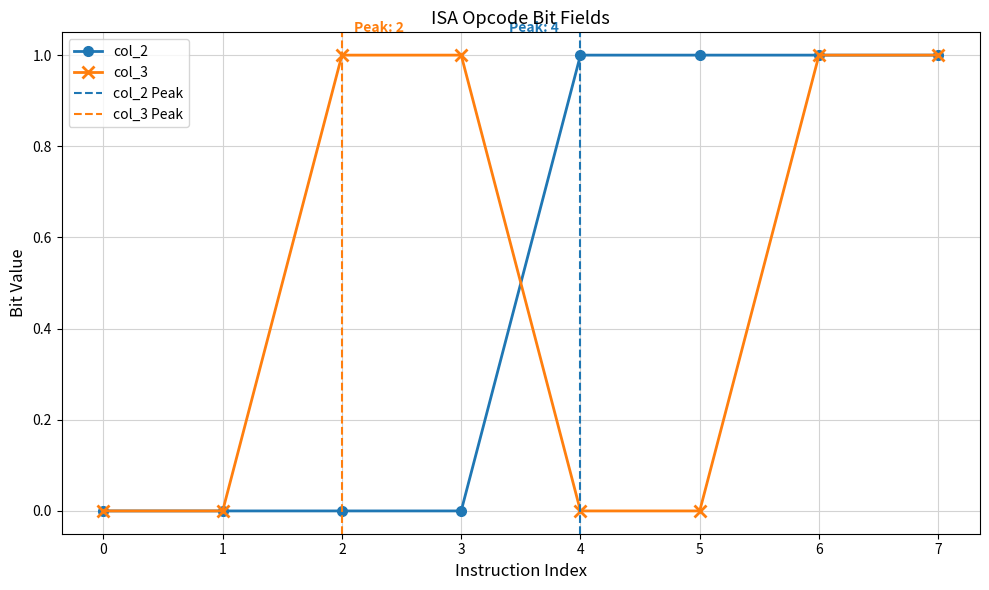

Which series has the largest total across all categories?

col_2